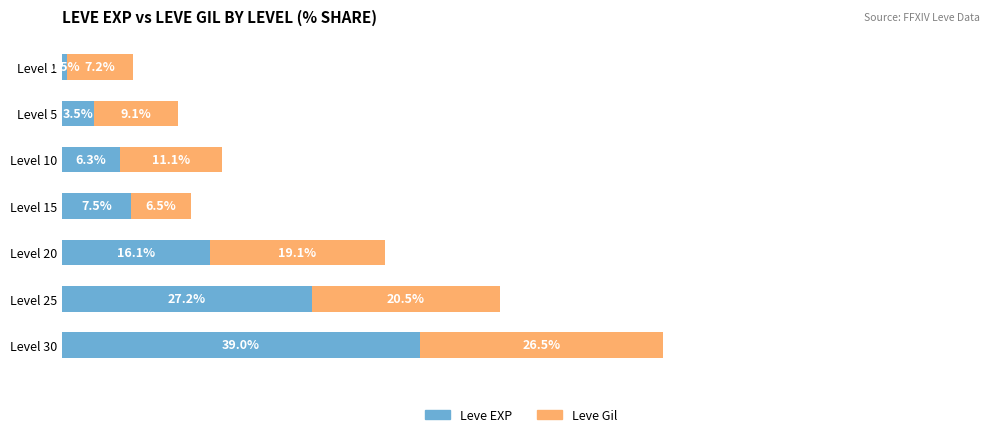

At which category is the sum across all series the highest?

Level 30